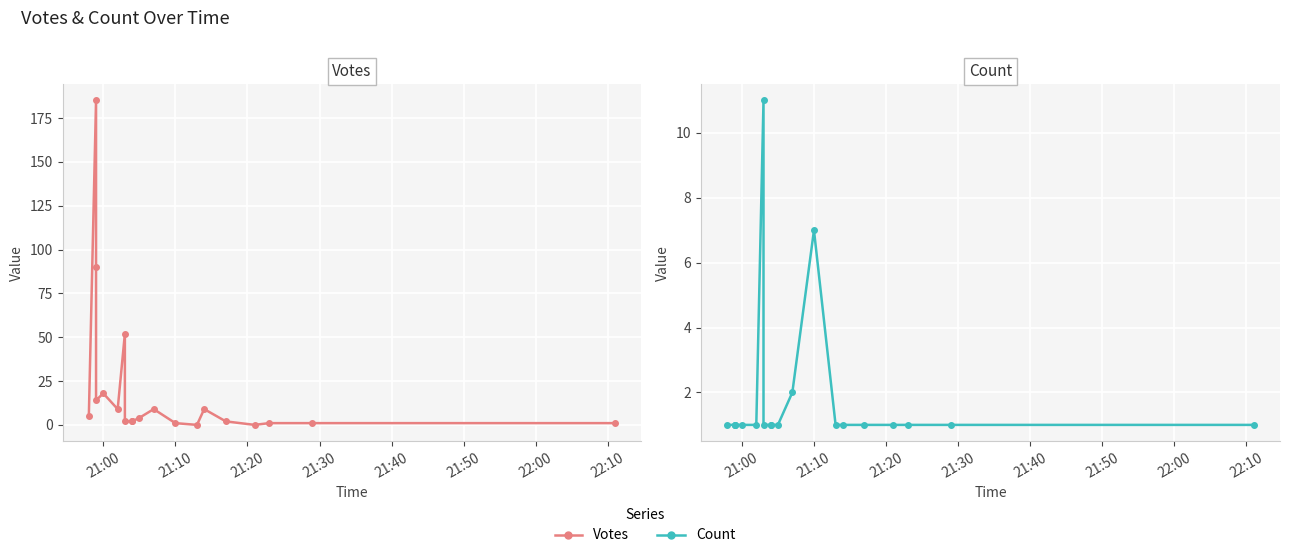

What is the maximum value shown in the chart?

185